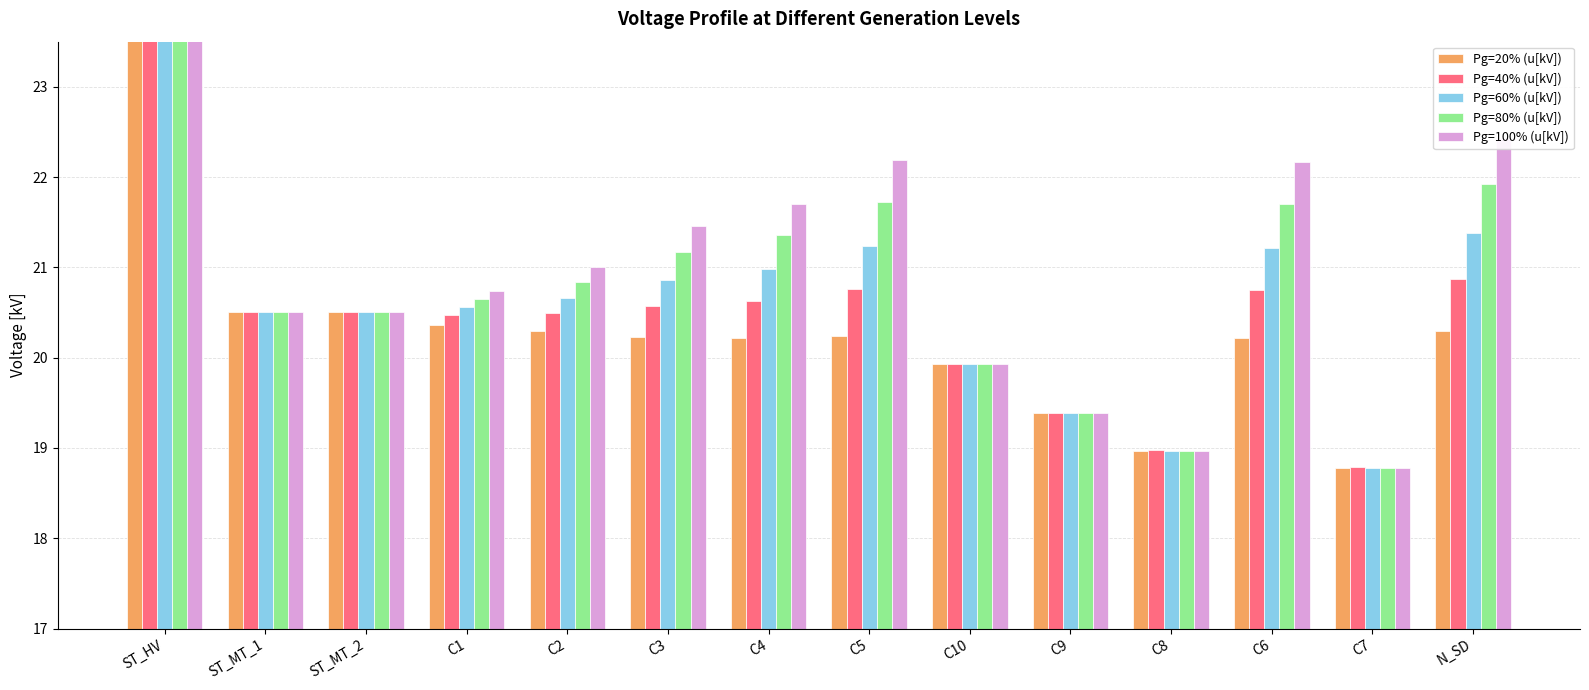

Read the Pg=20% (u[kV]) value at C6.

20.2